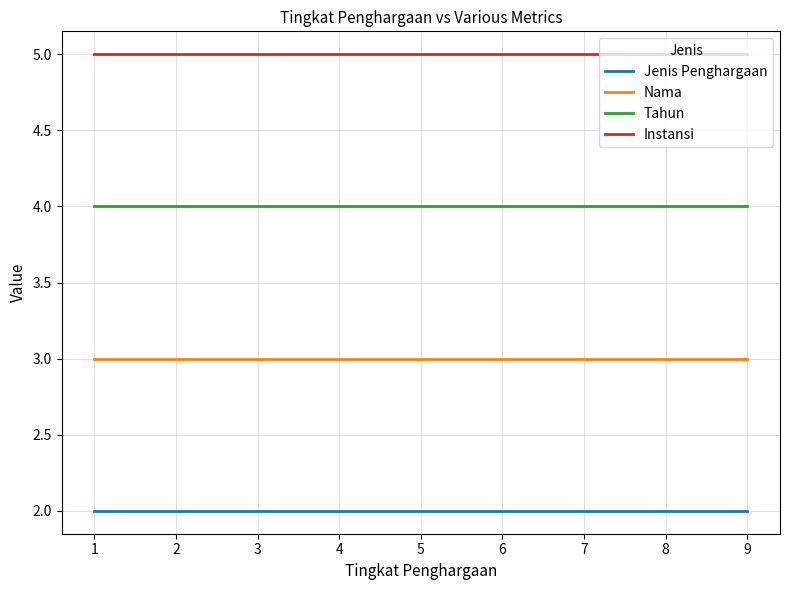

Rank the series by their maximum value, from lowest to highest.

Jenis Penghargaan, Nama, Tahun, Instansi